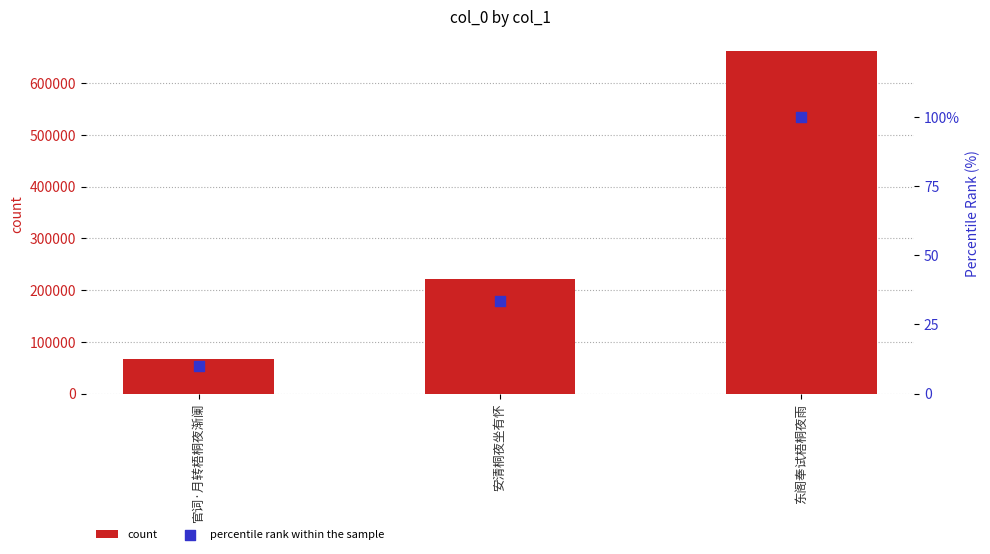

Which series reaches the maximum Y coordinate?

count